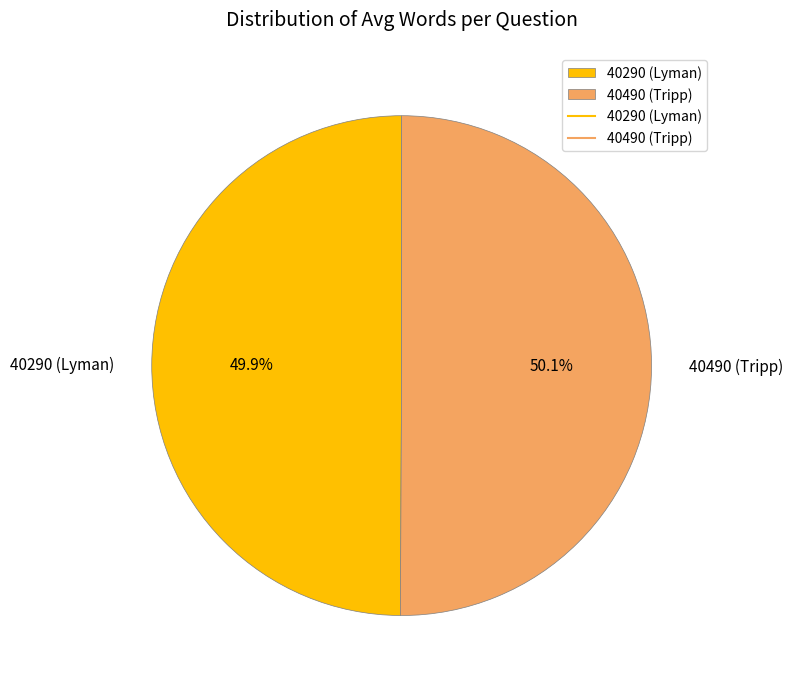

Does any single category account for the majority?

Yes